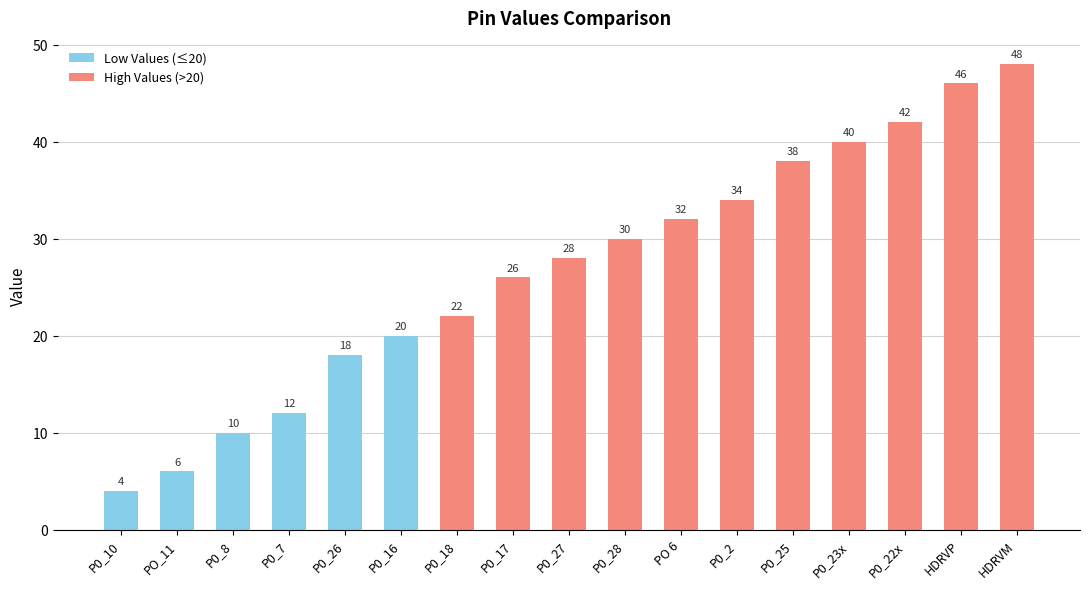

Between P0_16 and P0_28, which is larger?

P0_28